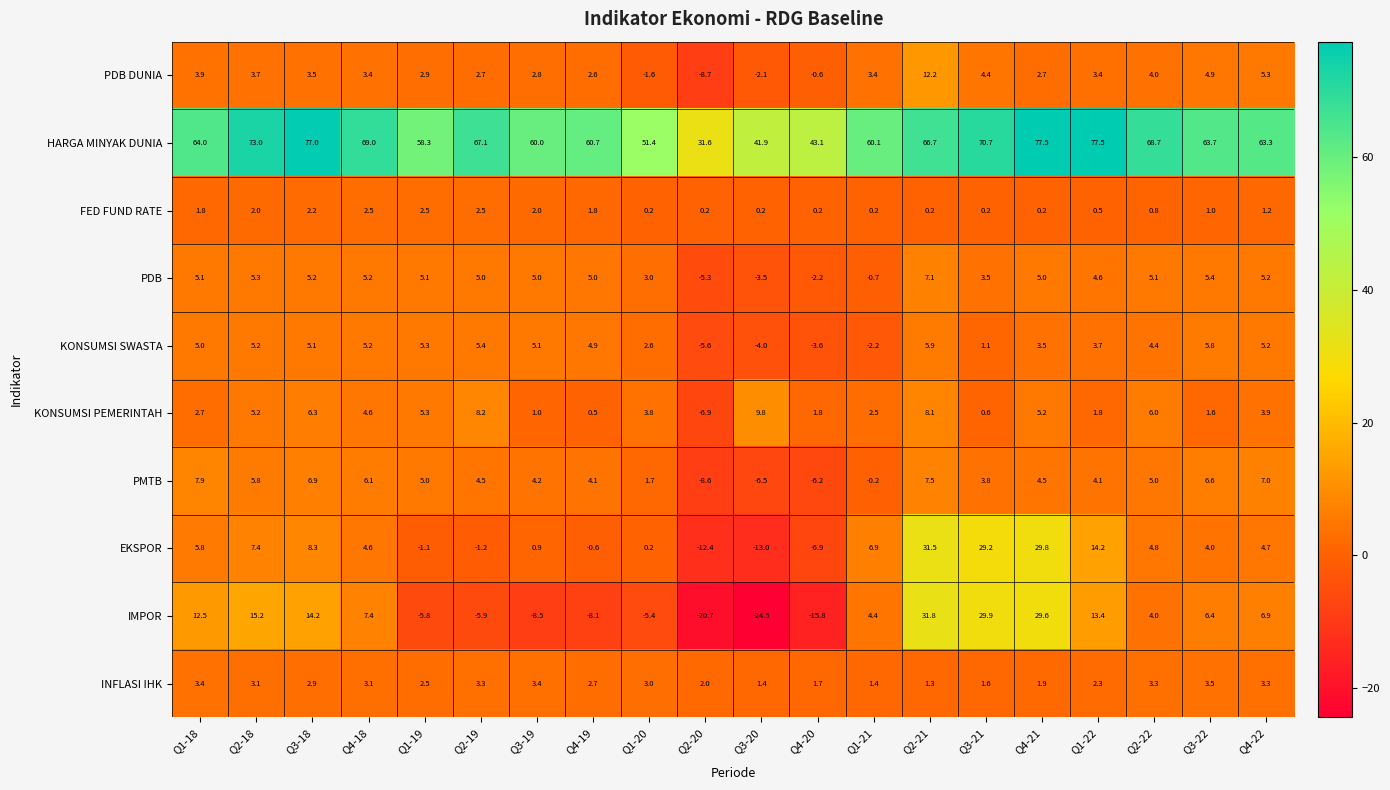

Which category has the lowest value across all series?

Q3-20